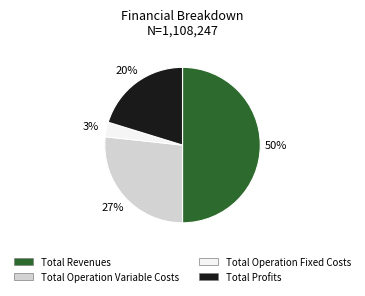

To the nearest percent, what percentage of the pie is Total Profits?

20%